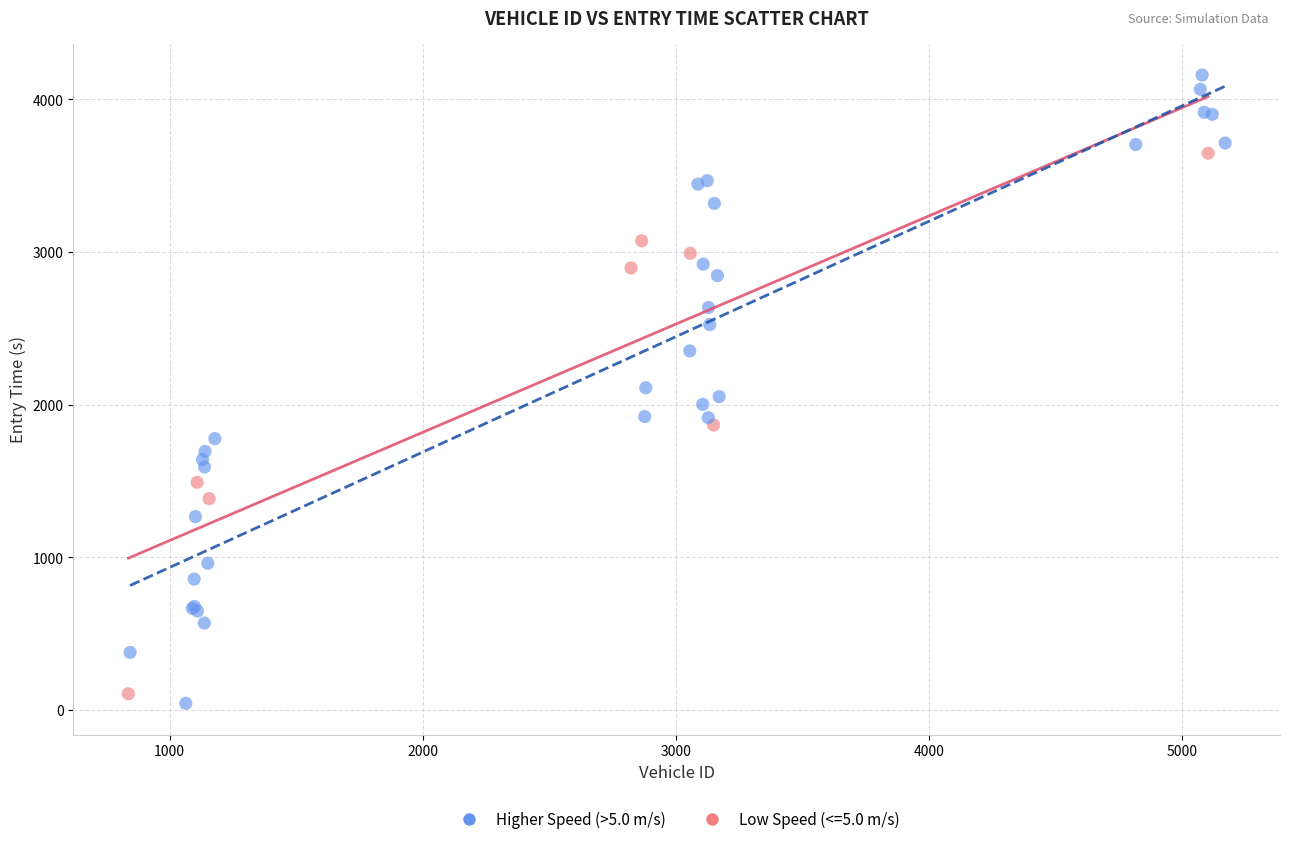

Which series contains the highest Y value?

Higher Speed (>5.0 m/s)